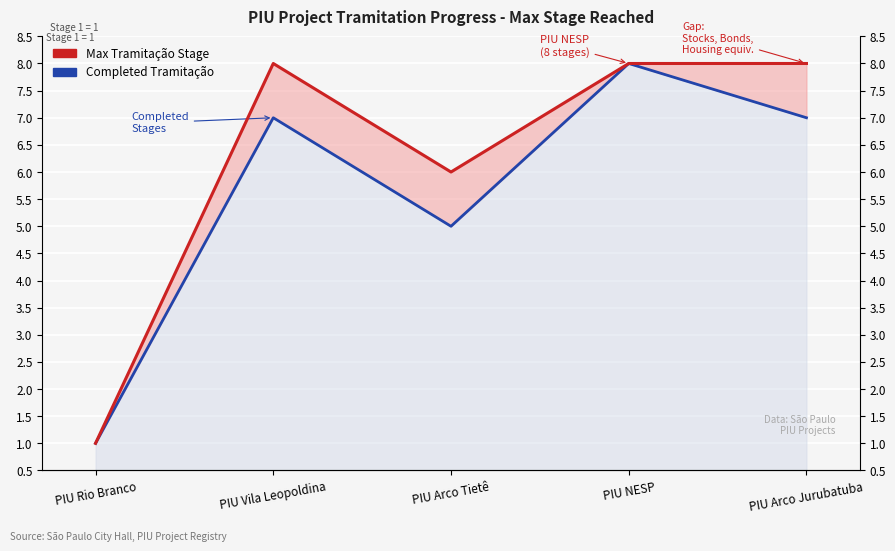

What are all the series names shown in the legend?

Max Tramitação Stage, Completed Tramitação